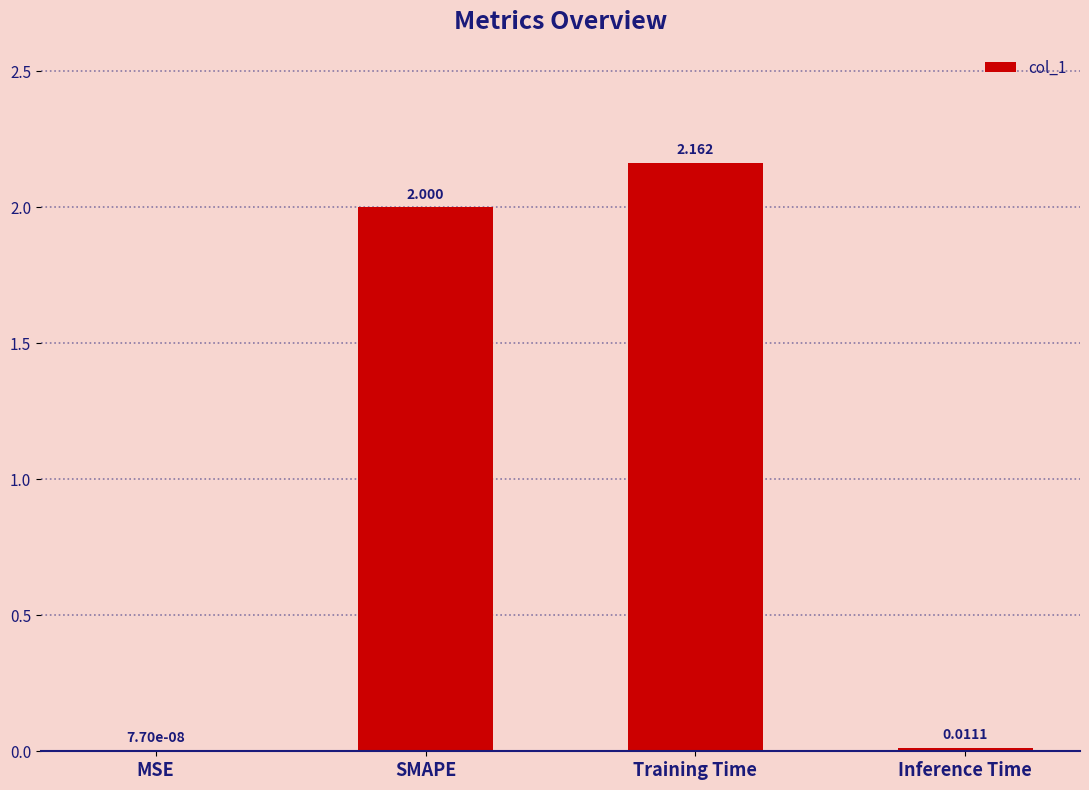

Which category has the highest value across all series?

Training Time